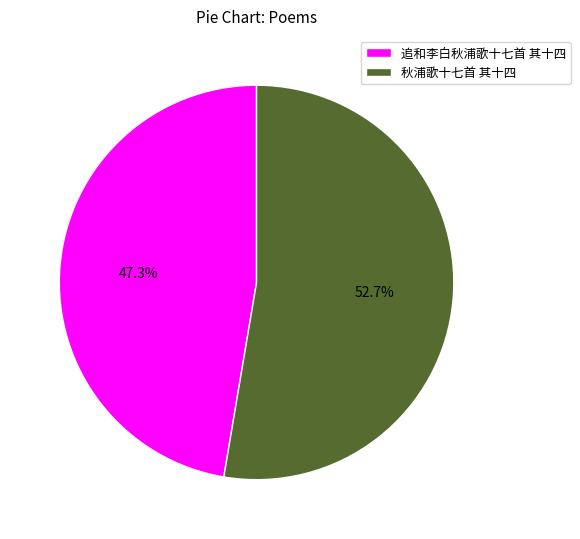

Which category has the smallest portion of the pie?

追和李白秋浦歌十七首 其十四